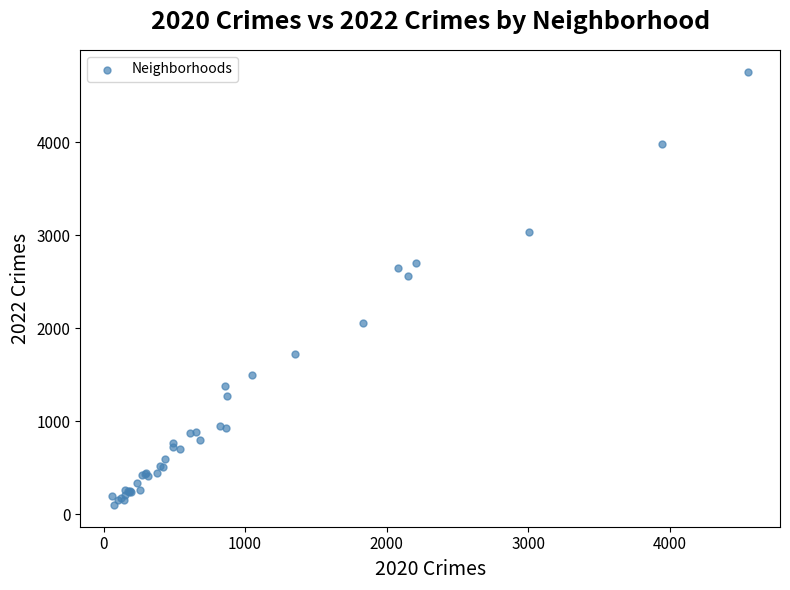

What Y value in the scatter plot is closest to 2430?

2565